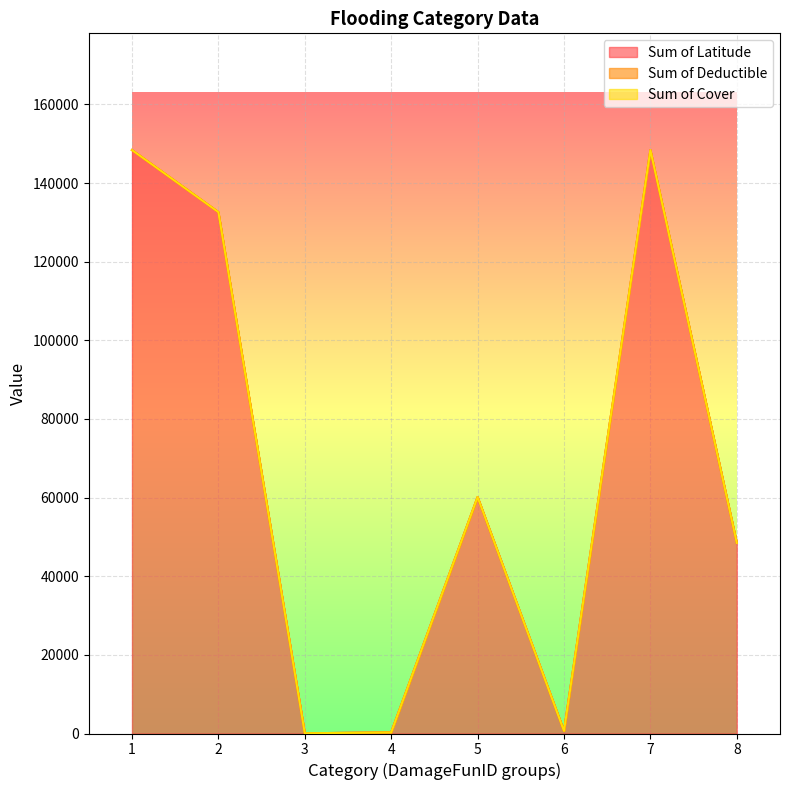

What is the value of the Sum of Latitude point at the 1st from the left?

148414.5